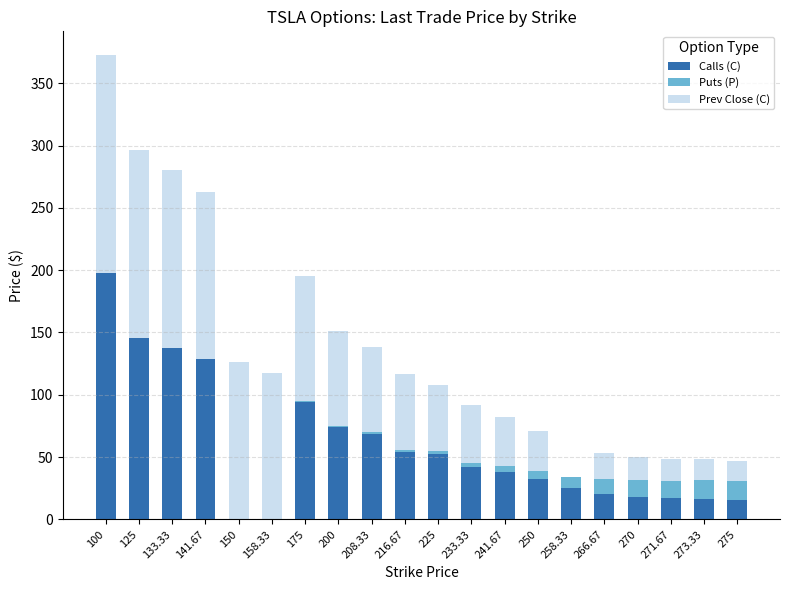

What is the sum of all Calls (C) values?

1177.4